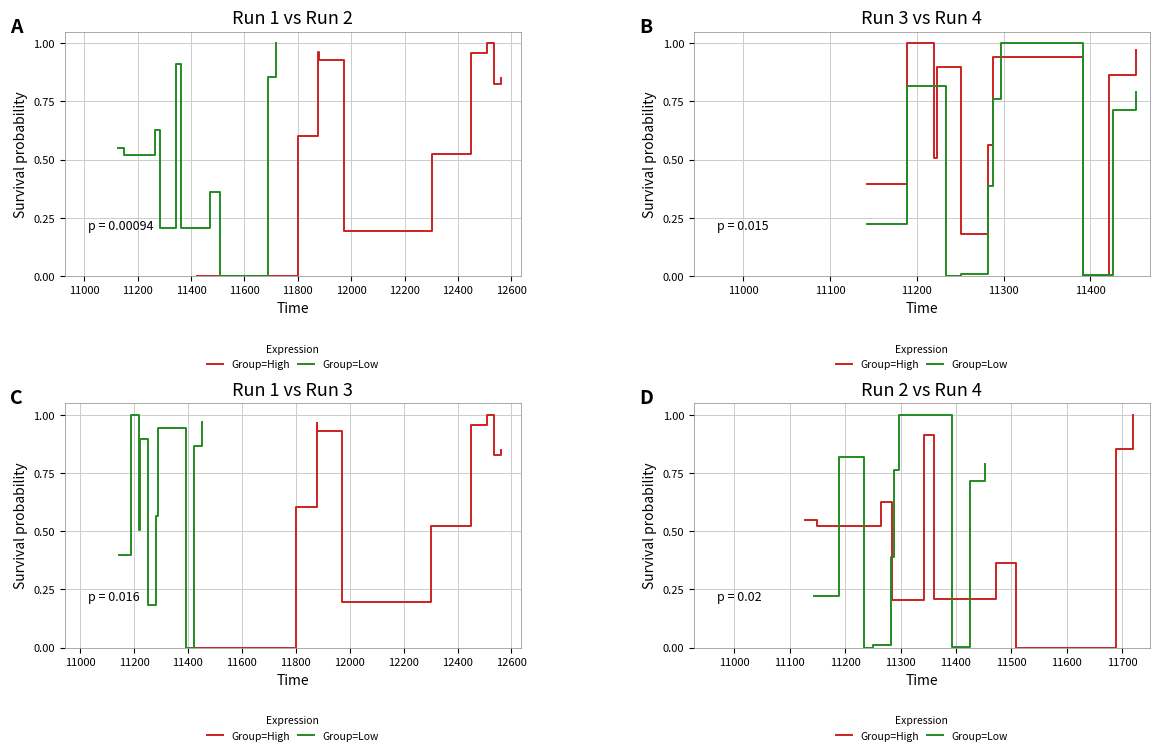

At which category is the sum across all series the highest?

12600